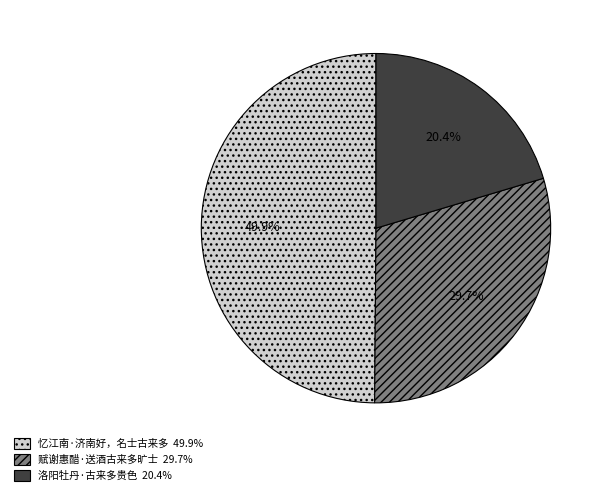

Is the sum of 忆江南·济南好，名士古来多 and 赋谢惠醋·送酒古来多旷士 greater than half?

Yes